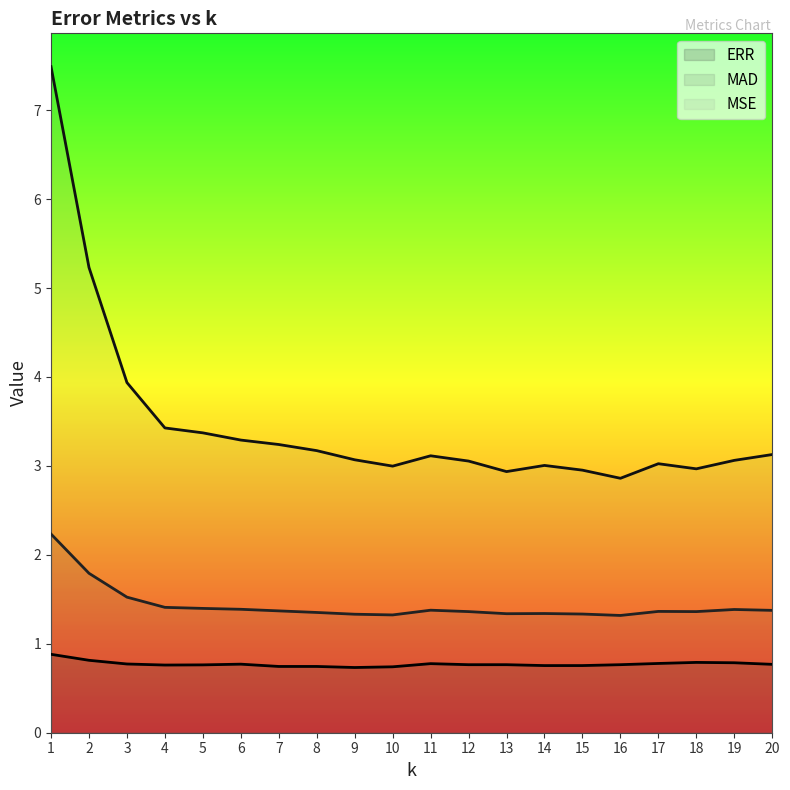

What is the spread (max minus min) of values at 3?

3.2